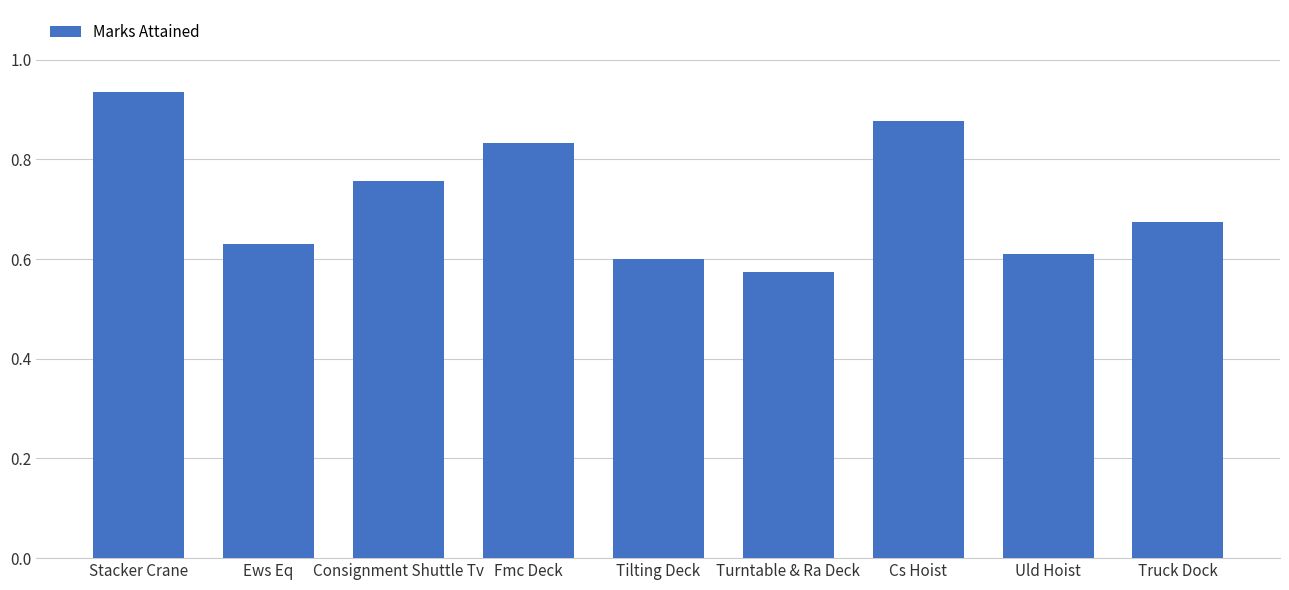

Count the number of data series in this chart.

1